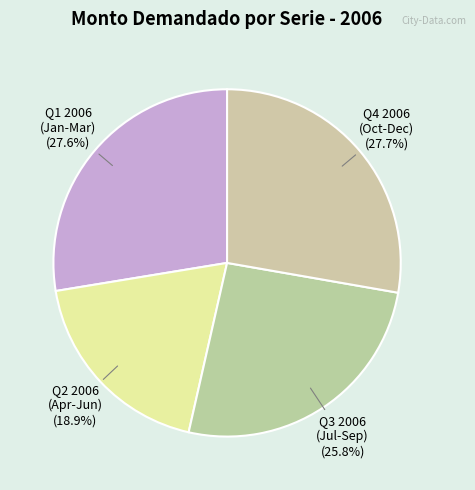

What is the smallest slice in the pie chart?

Q2 2006 (Apr-Jun)